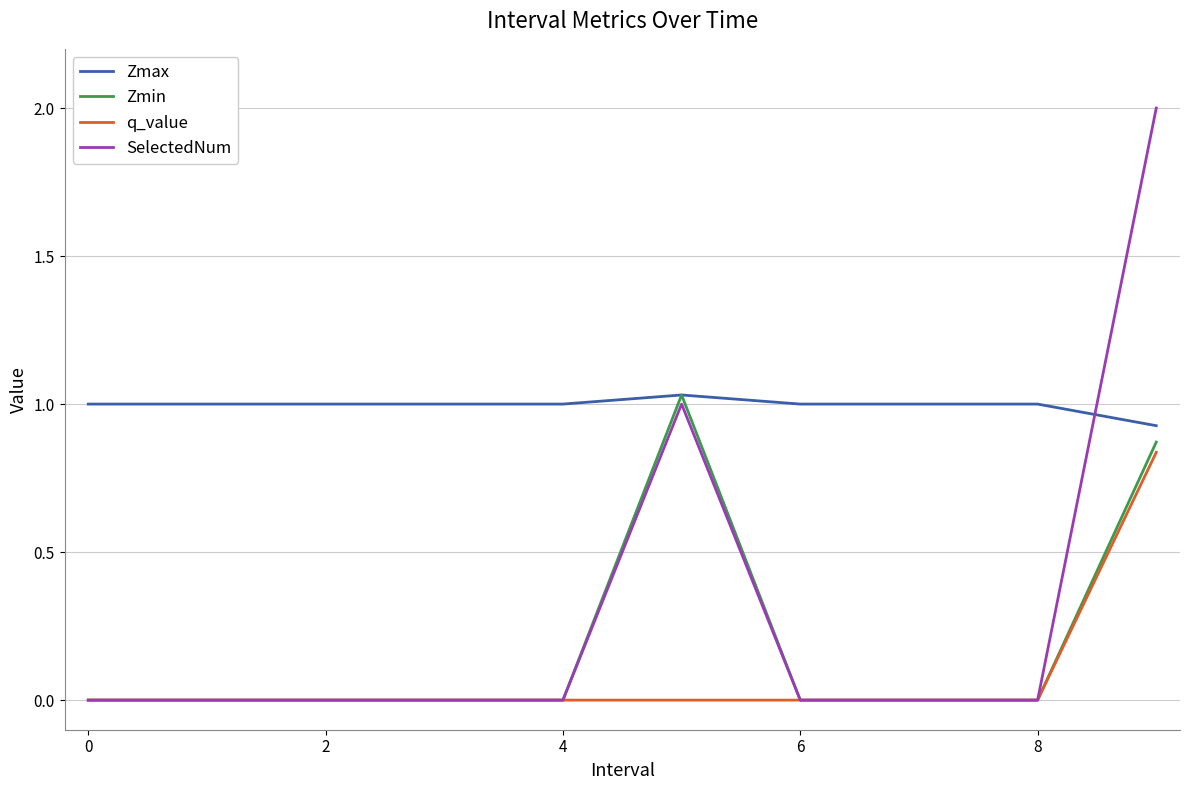

True or false: SelectedNum and Zmax cross at least once.

True